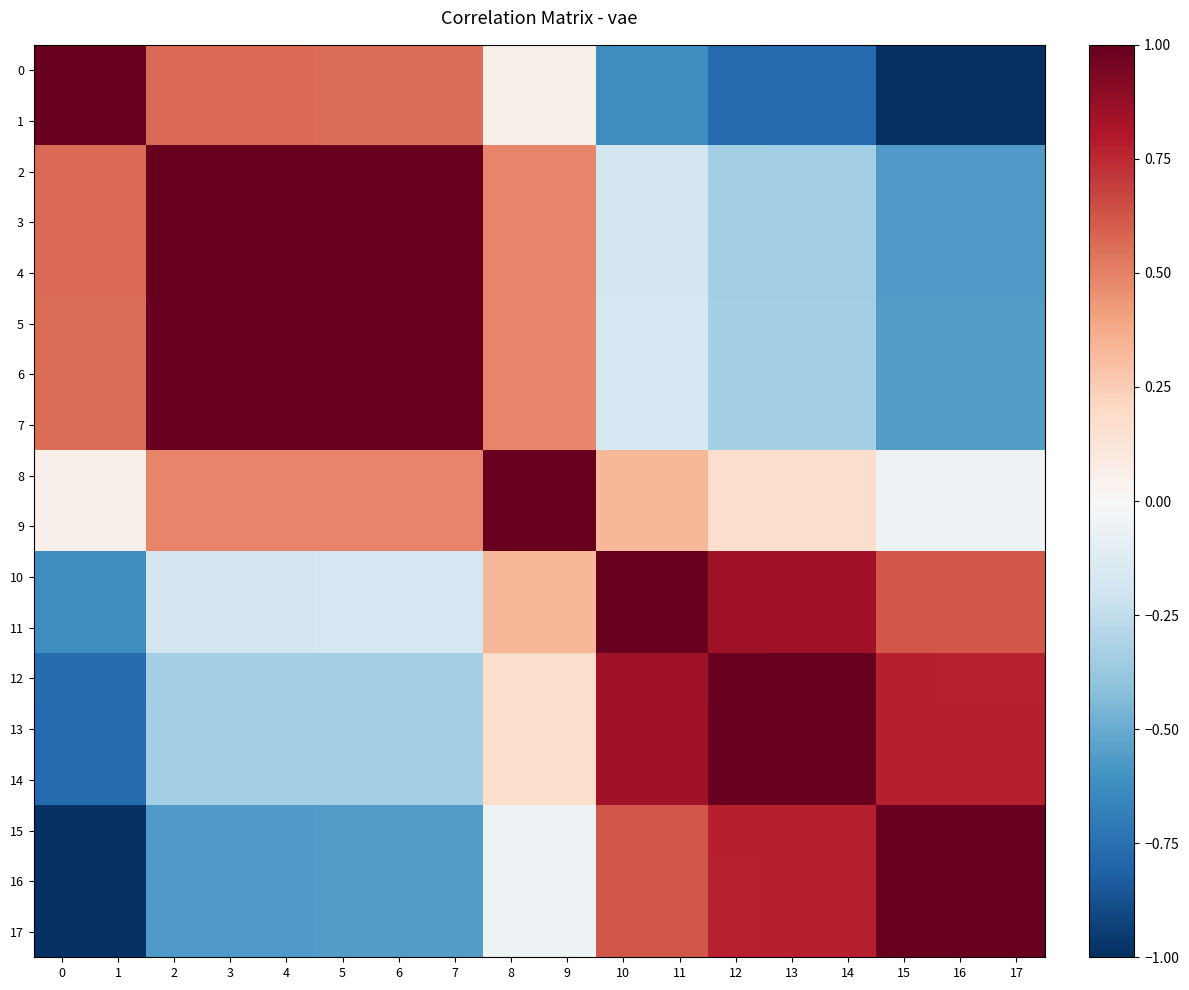

Count the number of data series in this chart.

18